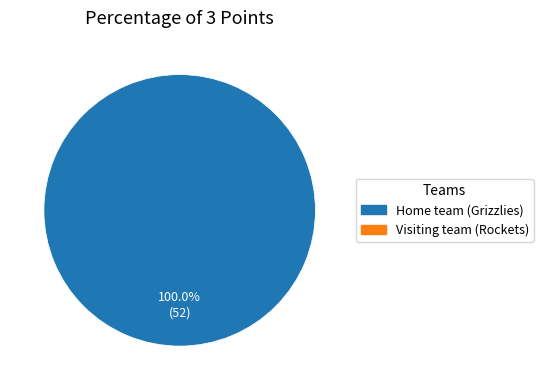

Does any single category account for the majority?

Yes